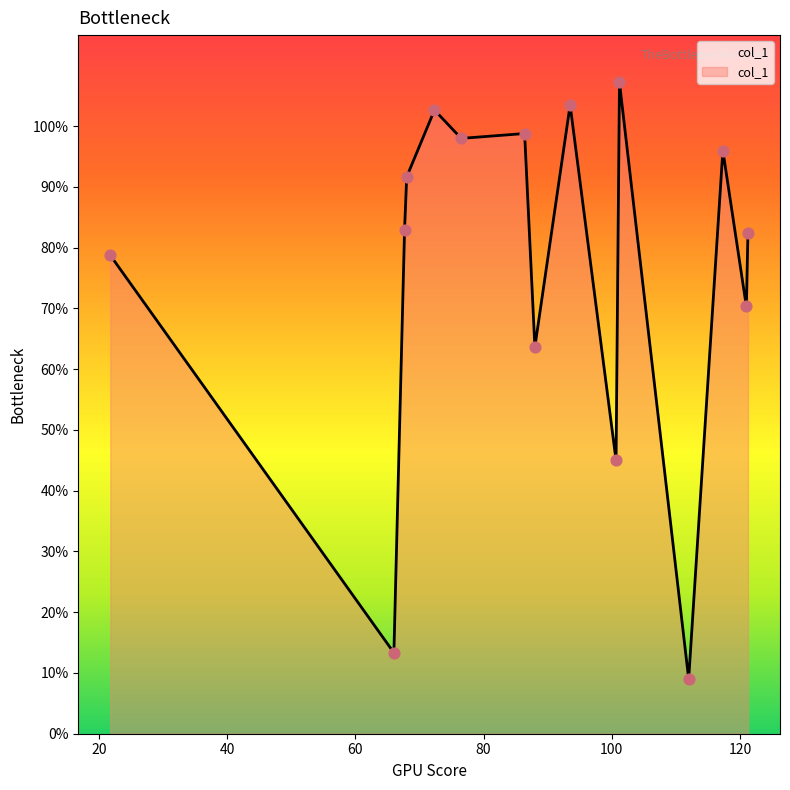

What is the minimum value shown in the chart?

9.0